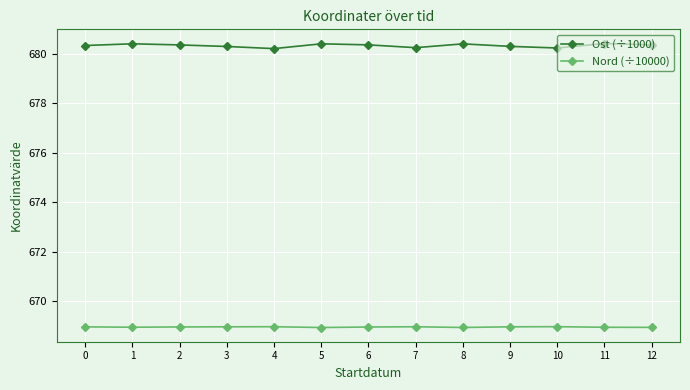

True or false: Ost (÷1000) and Nord (÷10000) intersect in this chart.

False